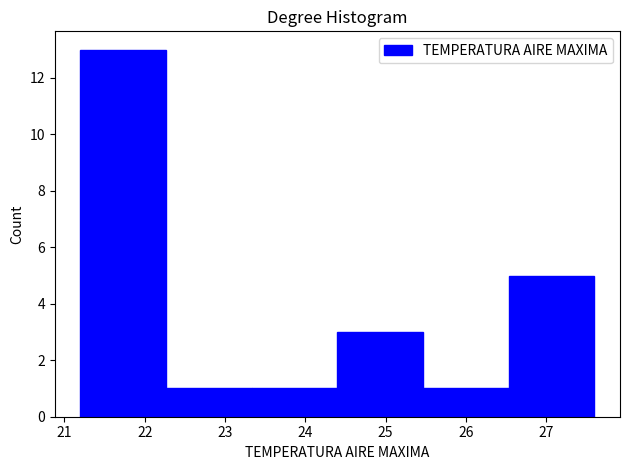

Over which range of the x-axis is the bar tallest?

21.2 to 22.3